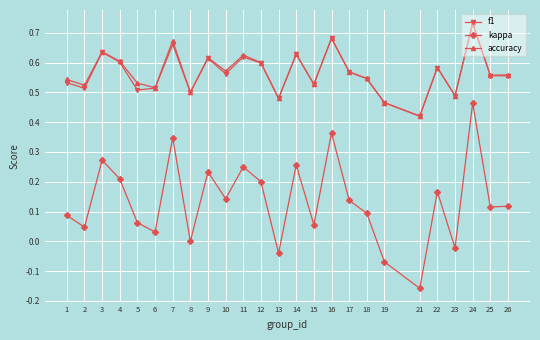

Which category has the lowest value in the accuracy series?

21